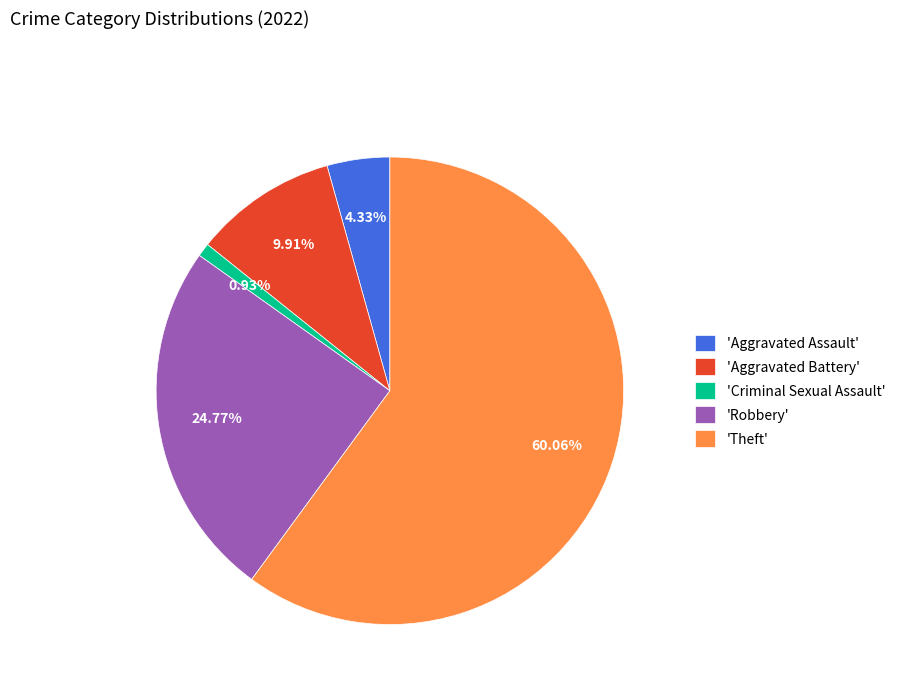

Which category has the smallest portion of the pie?

'Criminal Sexual Assault'